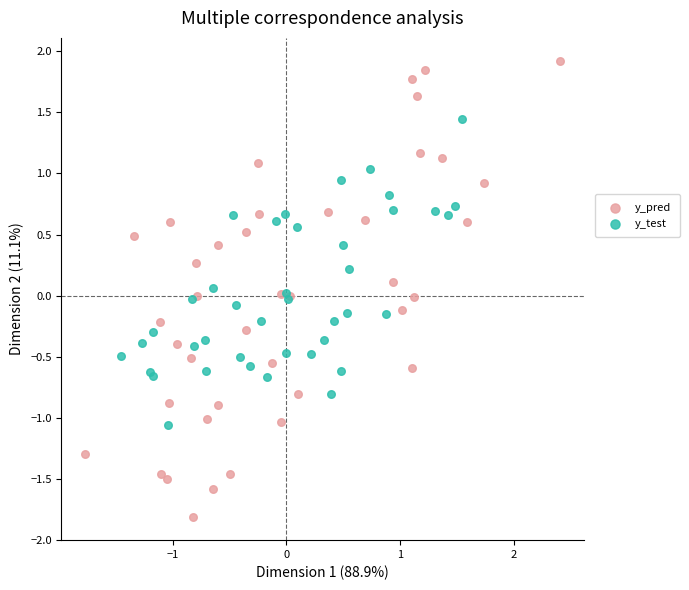

Which series contains the lowest Y value?

y_pred